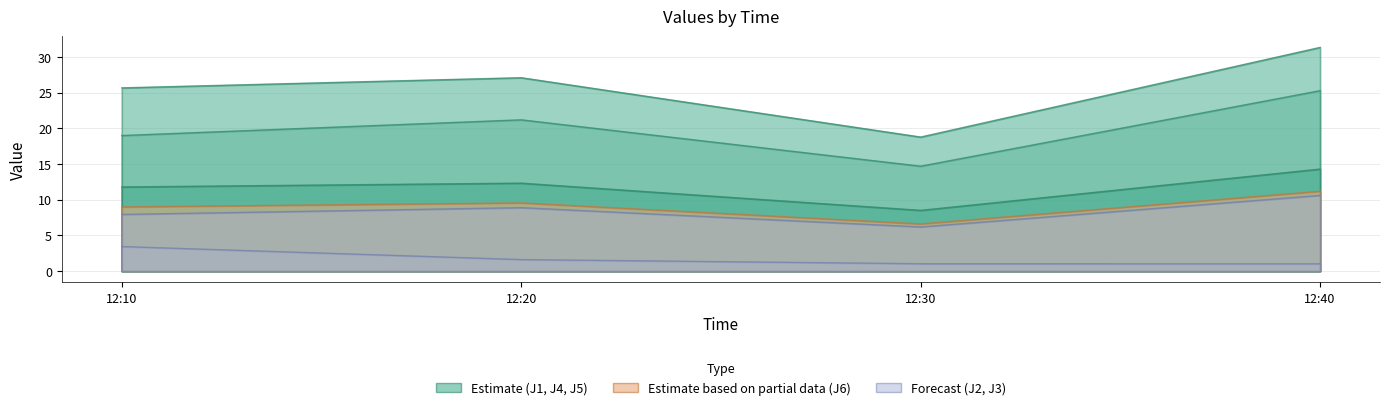

What is the difference between the maximum and minimum values in the J3 series?

2.4